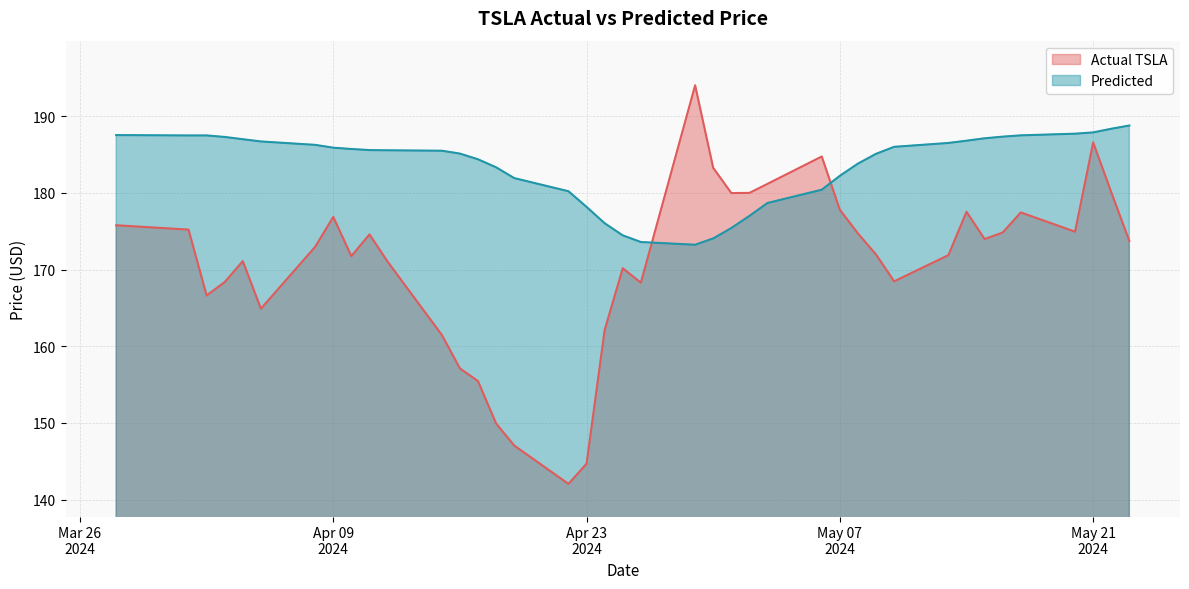

At which category is the sum across all series the highest?

May 21
2024